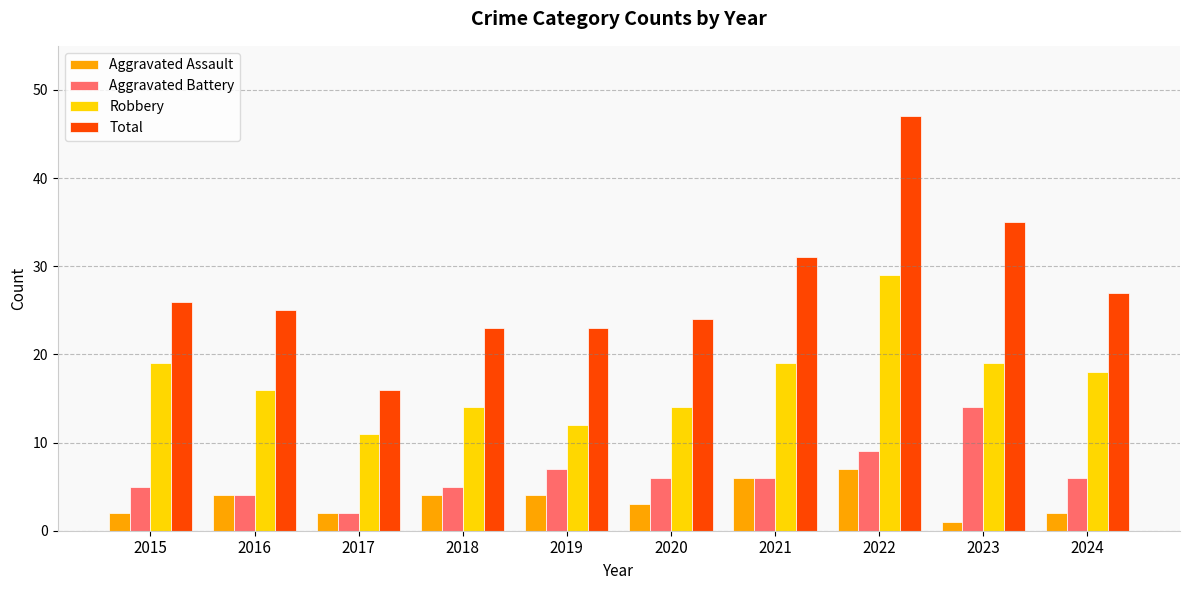

How many bars are there in each group?

4